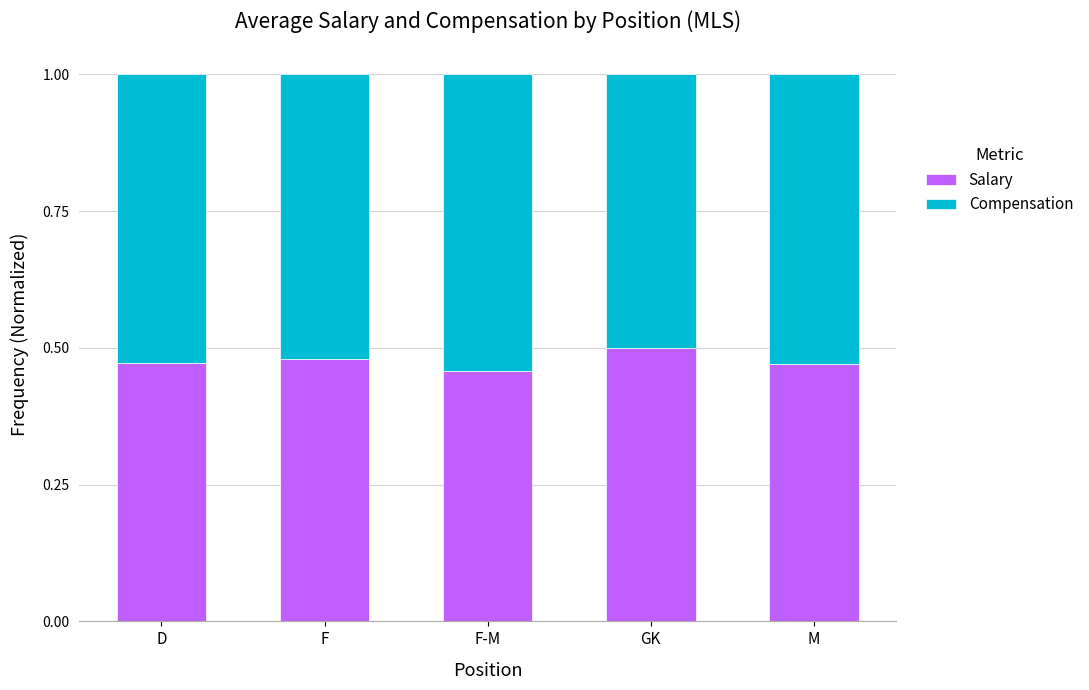

The Salary series shows 0.7 at F-M. True or false?

False